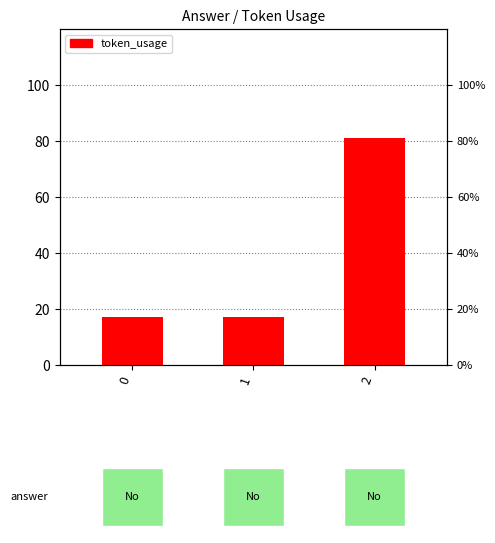

What is the greatest value displayed?

81